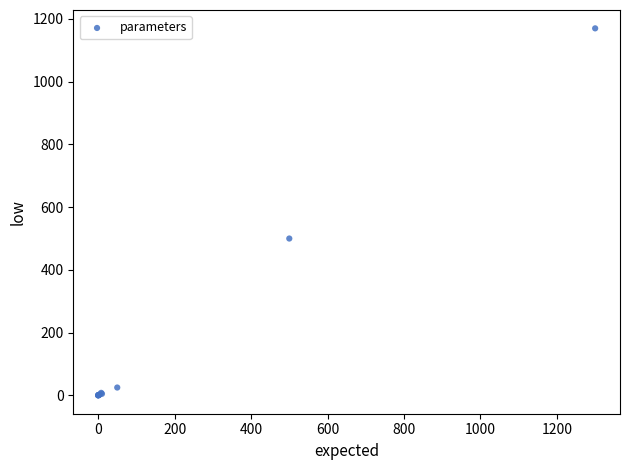

What Y value in the scatter plot is closest to 585?

500.0